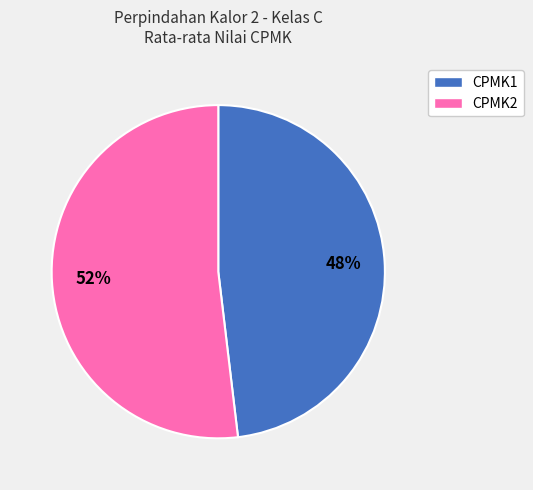

Combined, do CPMK2 and CPMK1 account for over 50%?

Yes